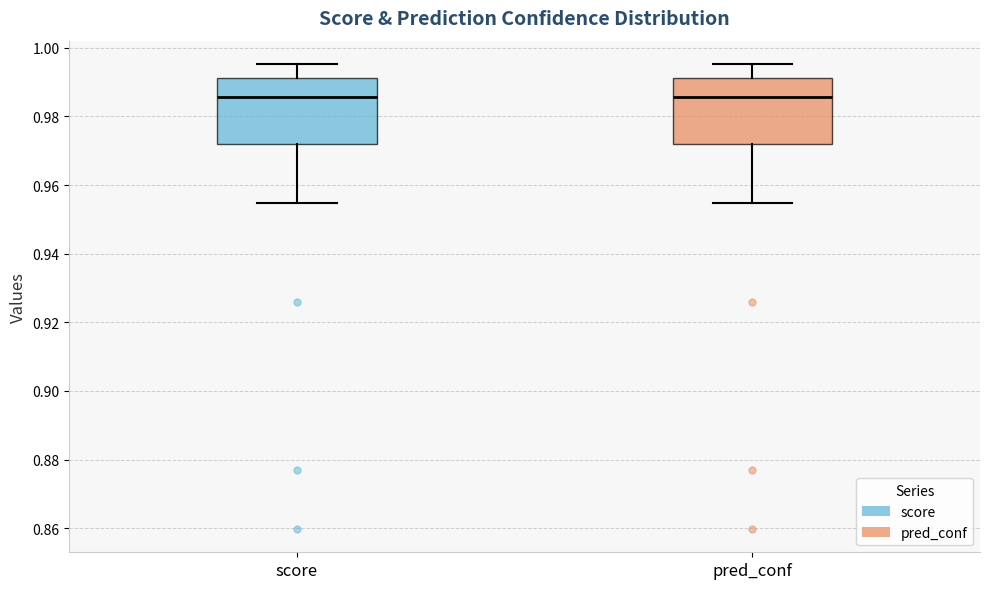

Where is the upper edge of the box for score on the y-axis? The values are not printed on the chart, so give them approximately, as read against the axis.

0.992